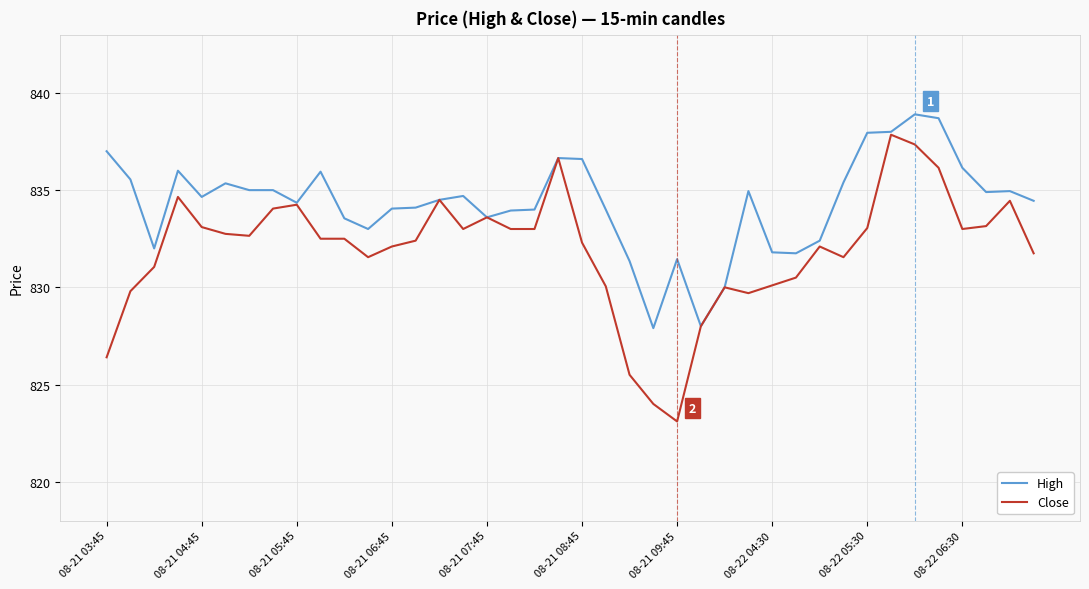

What are all the series names shown in the legend?

High, Close